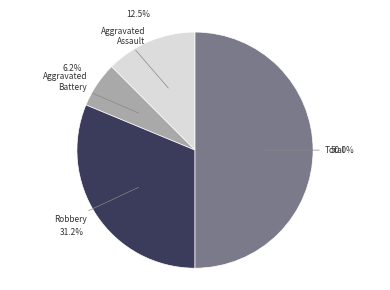

How many segments does this pie chart have?

4